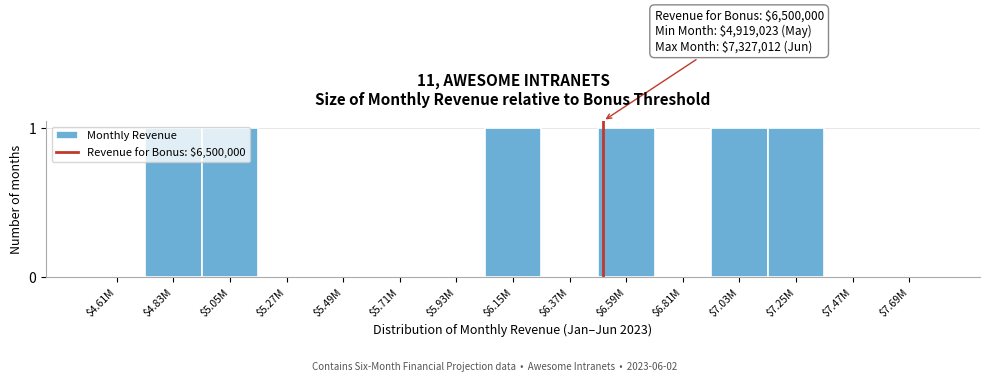

The chart shows a value of 1 at $6.15M. True or false?

True